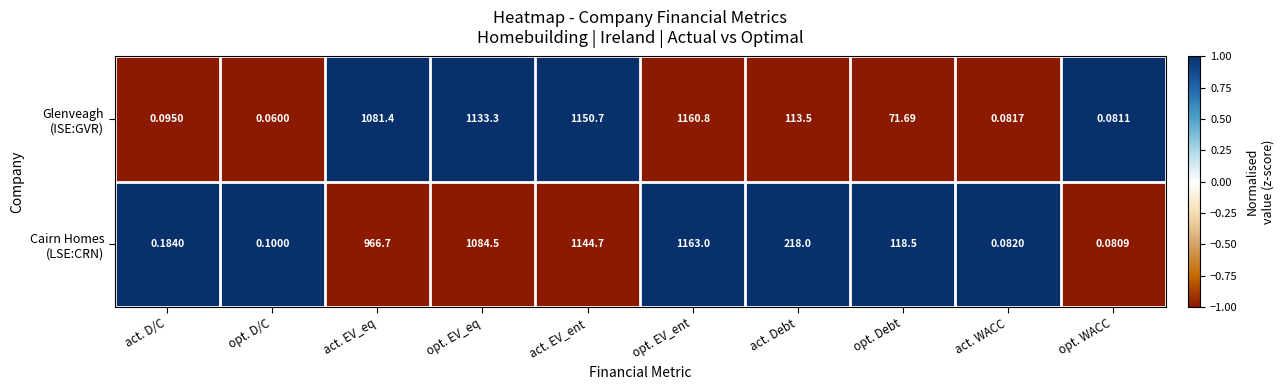

At how many categories does at least one series exceed 0?

10